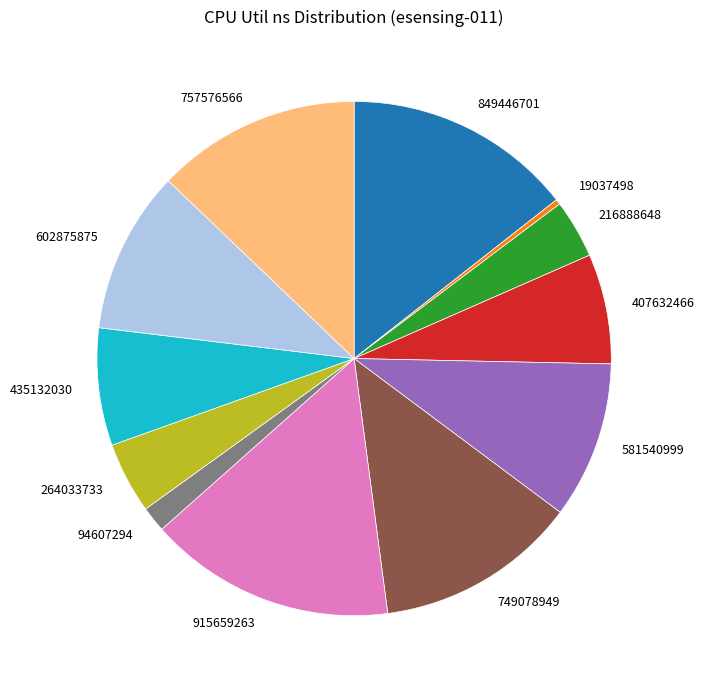

Count the number of slices in the pie.

12